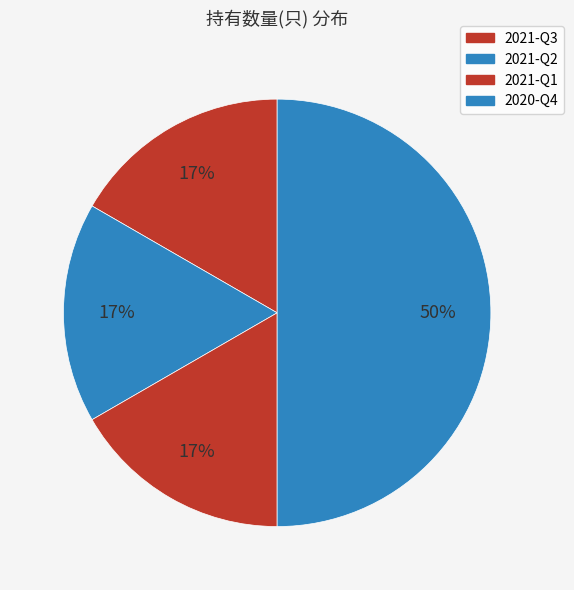

To the nearest percent, what is the difference between the largest and smallest slice percentages?

33%